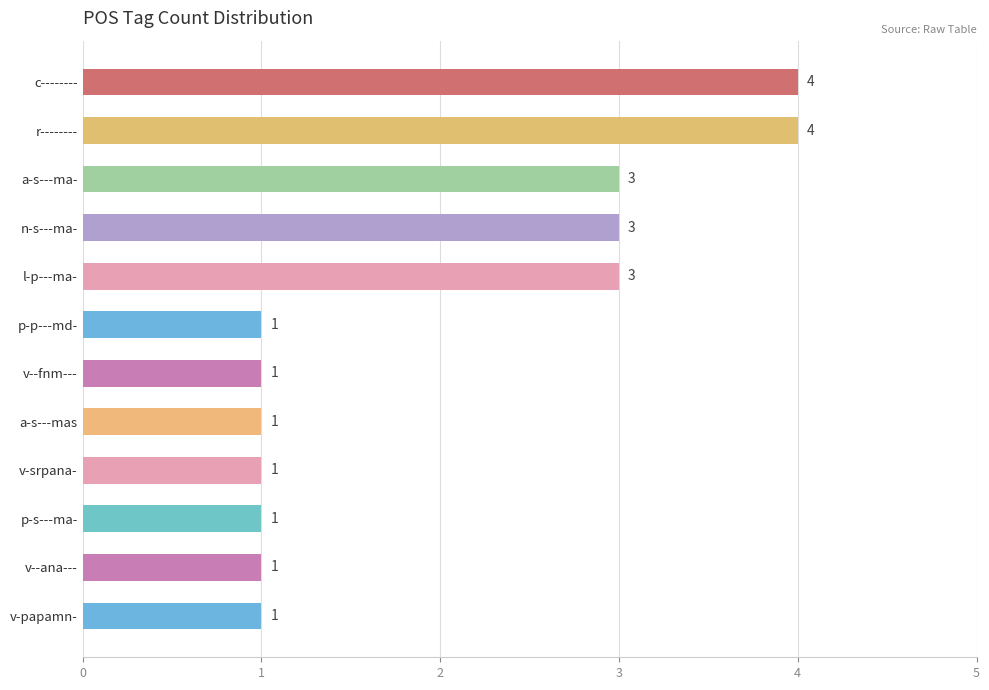

What is the difference between the maximum and minimum values?

3